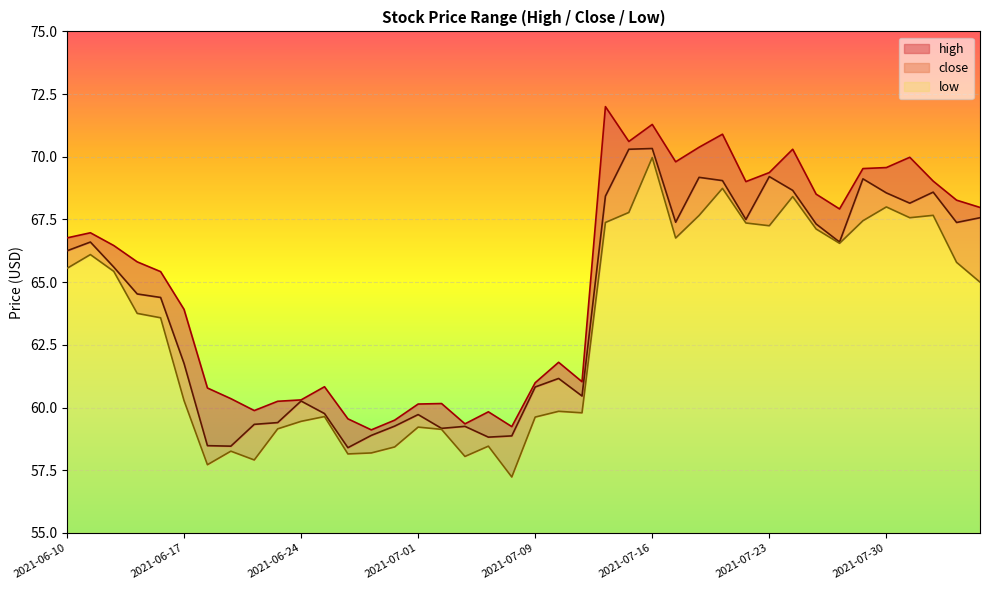

True or false: low and close cross at least once.

False